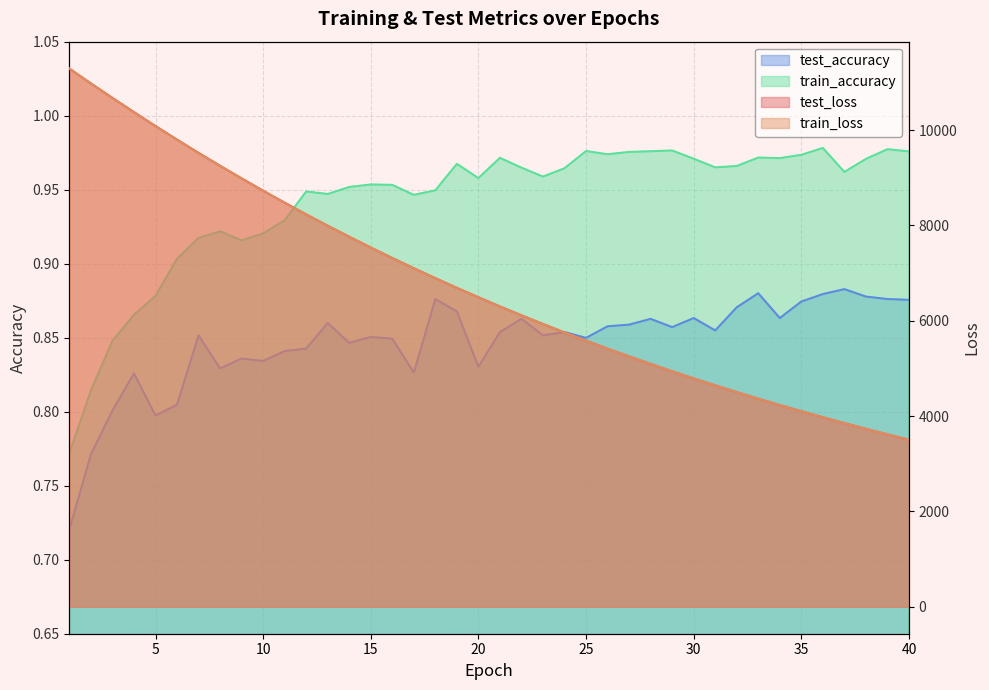

Reading left to right, what are all the values shown in this chart?

test_loss: 1=11288.4	2=10976.8	3=10672.8	4=10375.0	5=10083.3	6=9798.5	7=9520.2	8=9249.4	9=8984.9	10=8726.8	11=8475.9	12=8230.7	13=7992.7	14=7760.6	15=7534.6	16=7314.8	17=7100.5	18=6892.1	19=6689.0	20=6491.8	21=6299.8	22=6112.9	23=5930.9	24=5754.2	25=5582.1	26=5414.8	27=5252.0	28=5093.6	29=4939.6	30=4789.9	31=4644.3	32=4502.9	33=4365.2	34=4231.3	35=4101.3	36=3975.0	37=3852.2	38=3732.8	39=3616.8	40=3504.1
train_loss: 1=11287.0	2=10975.7	3=10671.9	4=10373.6	5=10082.0	6=9796.9	7=9518.9	8=9247.7	9=8983.6	10=8725.6	11=8474.5	12=8229.6	13=7991.4	14=7759.4	15=7533.4	16=7313.5	17=7099.5	18=6891.0	19=6688.1	20=6490.8	21=6298.7	22=6111.9	23=5930.1	24=5753.3	25=5581.2	26=5413.9	27=5251.1	28=5092.8	29=4938.9	30=4789.2	31=4643.7	32=4502.2	33=4364.6	34=4230.8	35=4100.8	36=3974.4	37=3851.7	38=3732.3	39=3616.3	40=3503.6
test_accuracy: 1=0.7	2=0.8	3=0.8	4=0.8	5=0.8	6=0.8	7=0.9	8=0.8	9=0.8	10=0.8	11=0.8	12=0.8	13=0.9	14=0.8	15=0.9	16=0.8	17=0.8	18=0.9	19=0.9	20=0.8	21=0.9	22=0.9	23=0.9	24=0.9	25=0.8	26=0.9	27=0.9	28=0.9	29=0.9	30=0.9	31=0.9	32=0.9	33=0.9	34=0.9	35=0.9	36=0.9	37=0.9	38=0.9	39=0.9	40=0.9
train_accuracy: 1=0.8	2=0.8	3=0.8	4=0.9	5=0.9	6=0.9	7=0.9	8=0.9	9=0.9	10=0.9	11=0.9	12=0.9	13=0.9	14=1.0	15=1.0	16=1.0	17=0.9	18=0.9	19=1.0	20=1.0	21=1.0	22=1.0	23=1.0	24=1.0	25=1.0	26=1.0	27=1.0	28=1.0	29=1.0	30=1.0	31=1.0	32=1.0	33=1.0	34=1.0	35=1.0	36=1.0	37=1.0	38=1.0	39=1.0	40=1.0